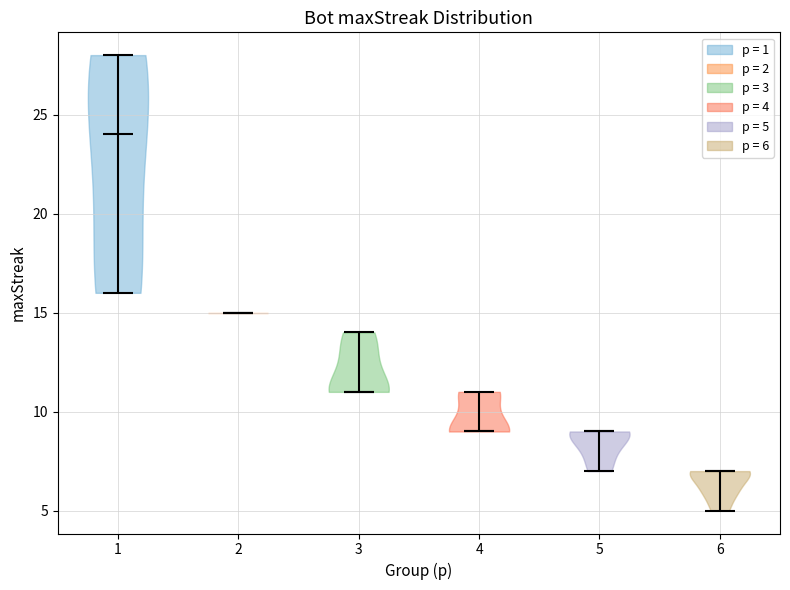

Which violin has the highest median line?

1